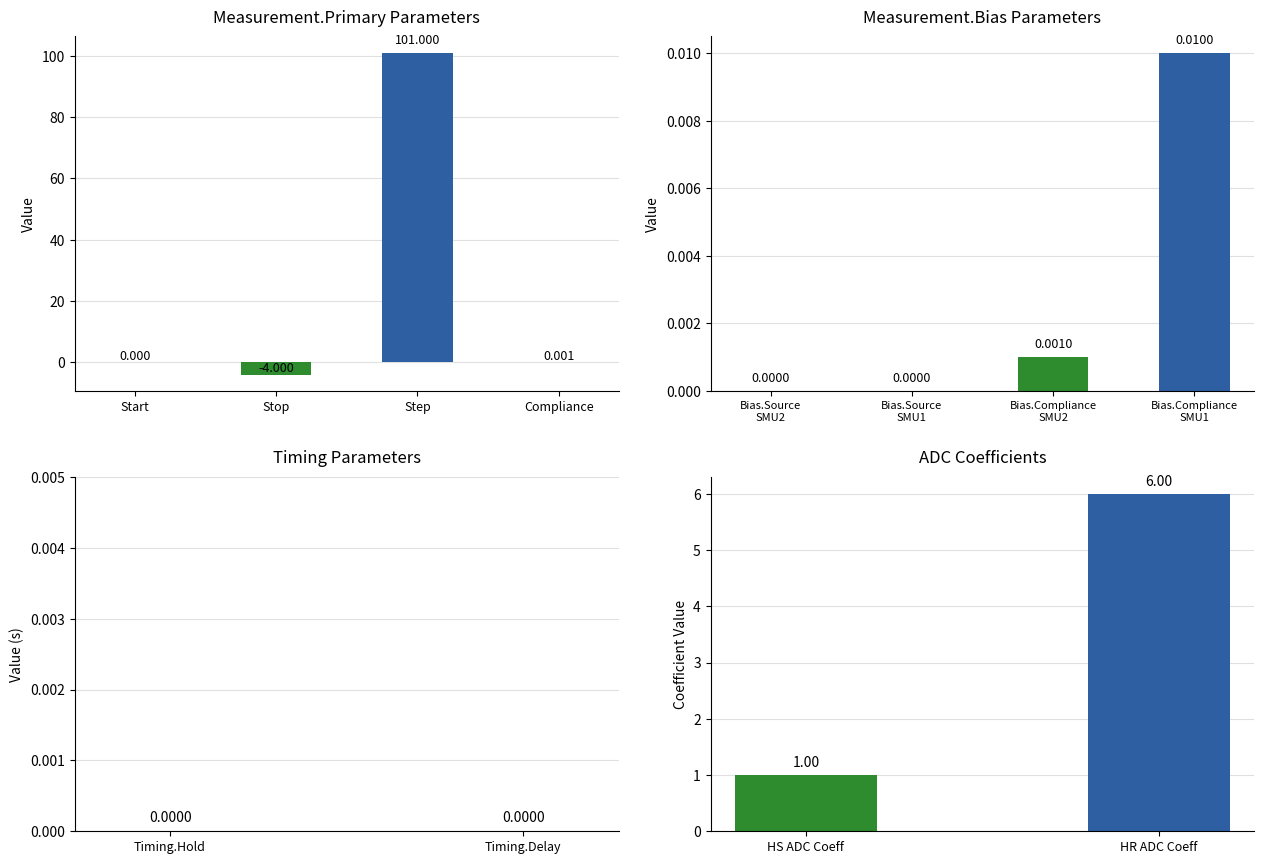

What is the label of the 2nd bar from the left?

Measurement.Primary.Stop